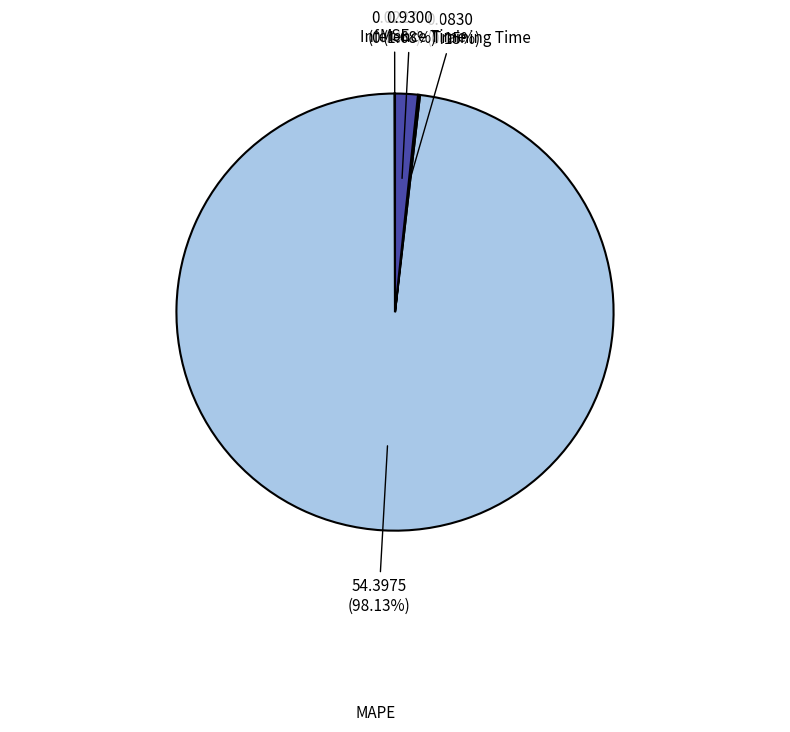

True or false: MAPE accounts for 98% of the total.

True